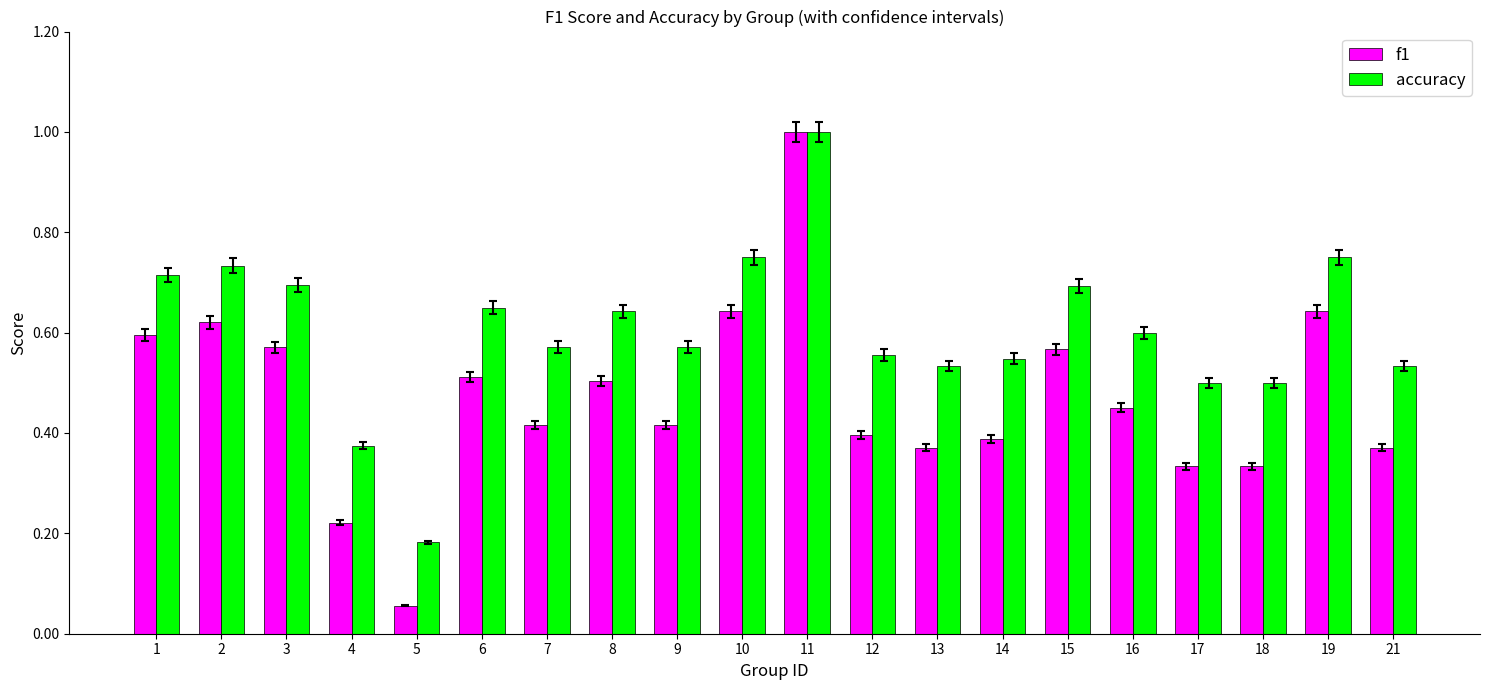

Count the number of categories in the chart.

20